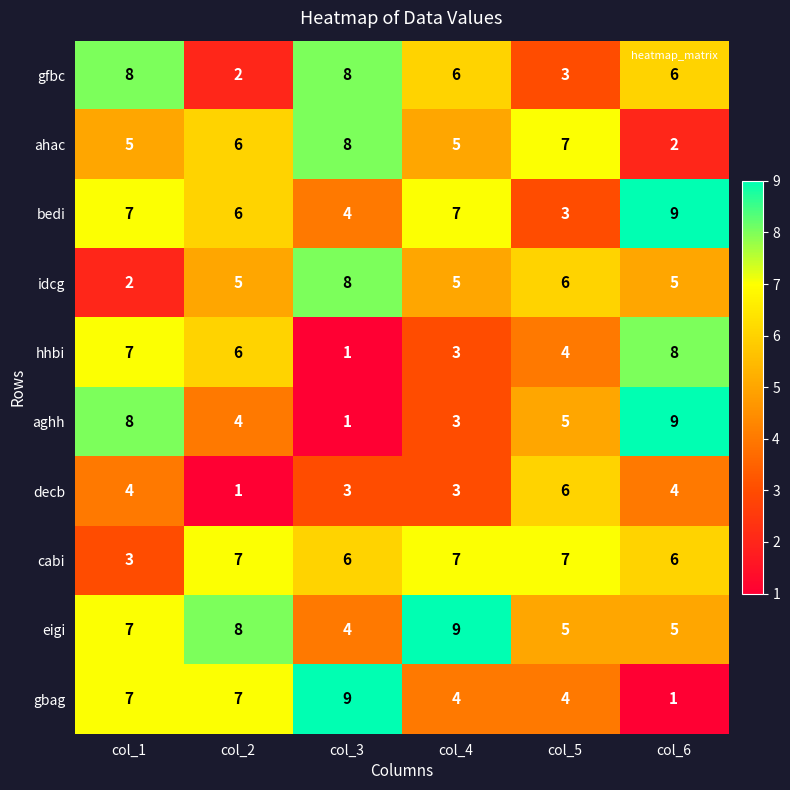

What is the difference between the maximum and minimum values in the bedi series?

6